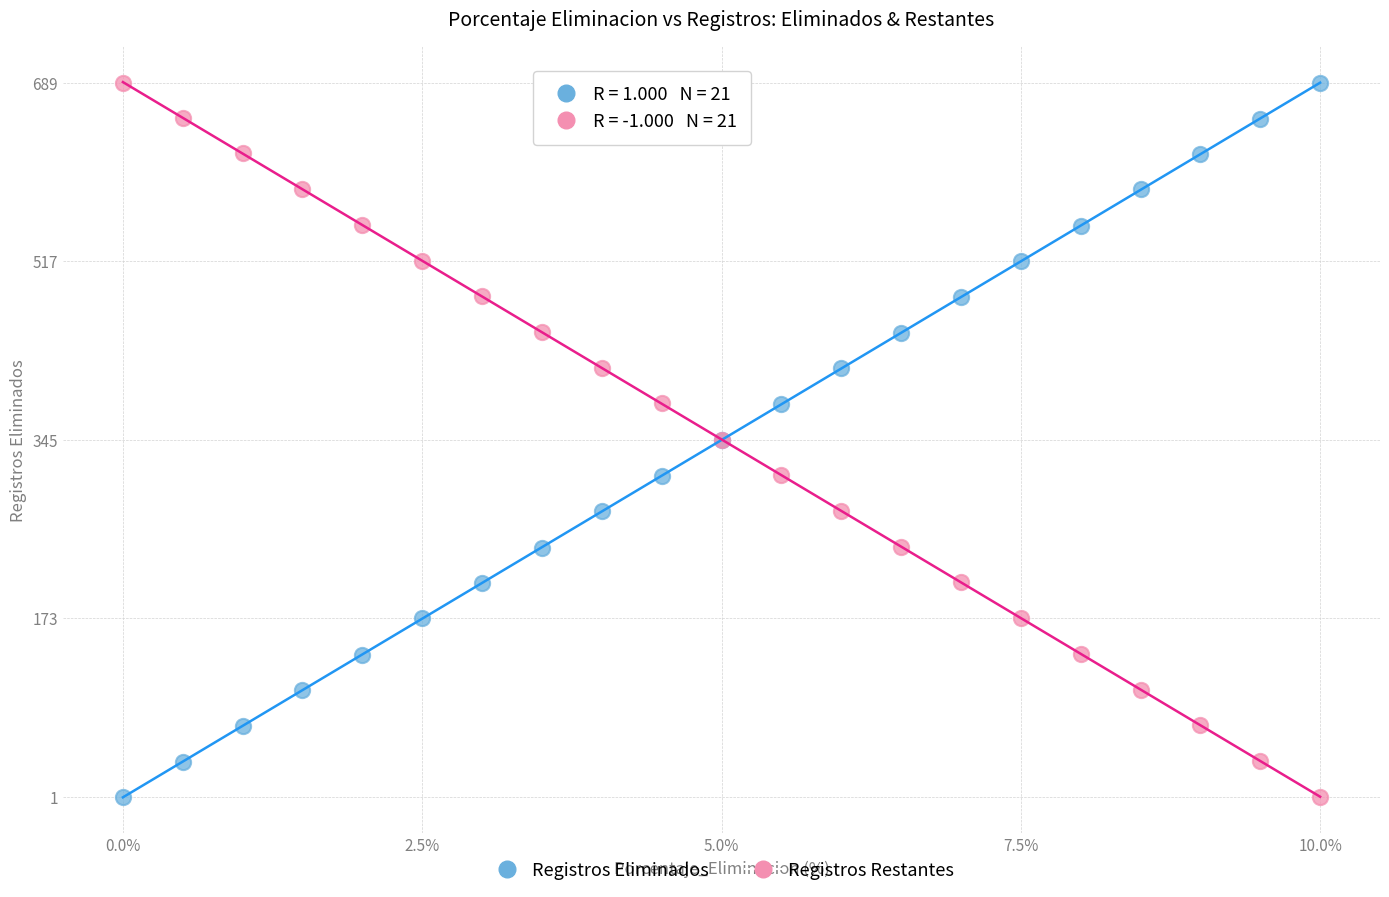

What are all the series names shown in the legend?

Registros Eliminados, Registros Restantes